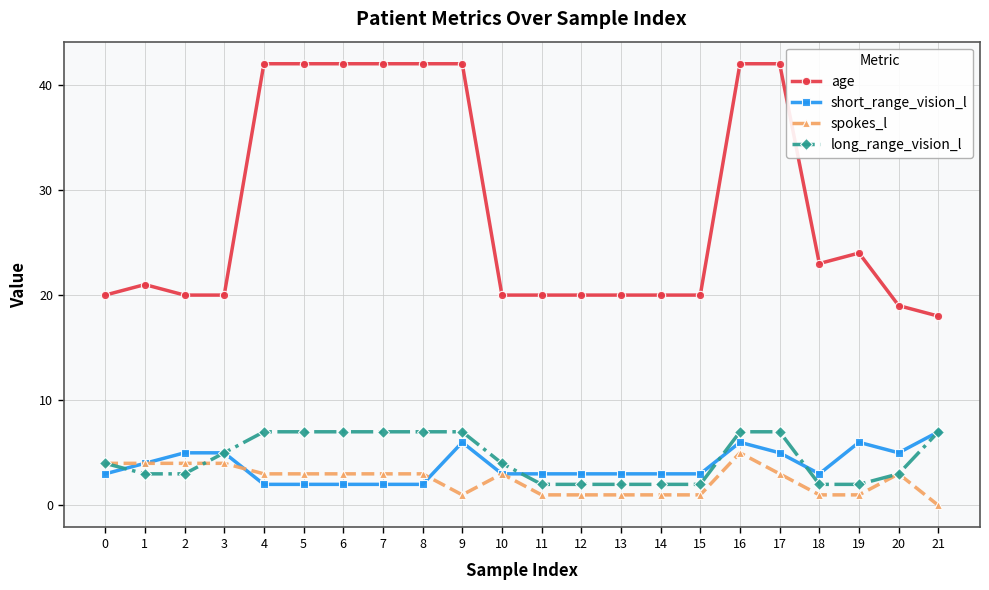

True or false: short_range_vision_l and age cross at least once.

False